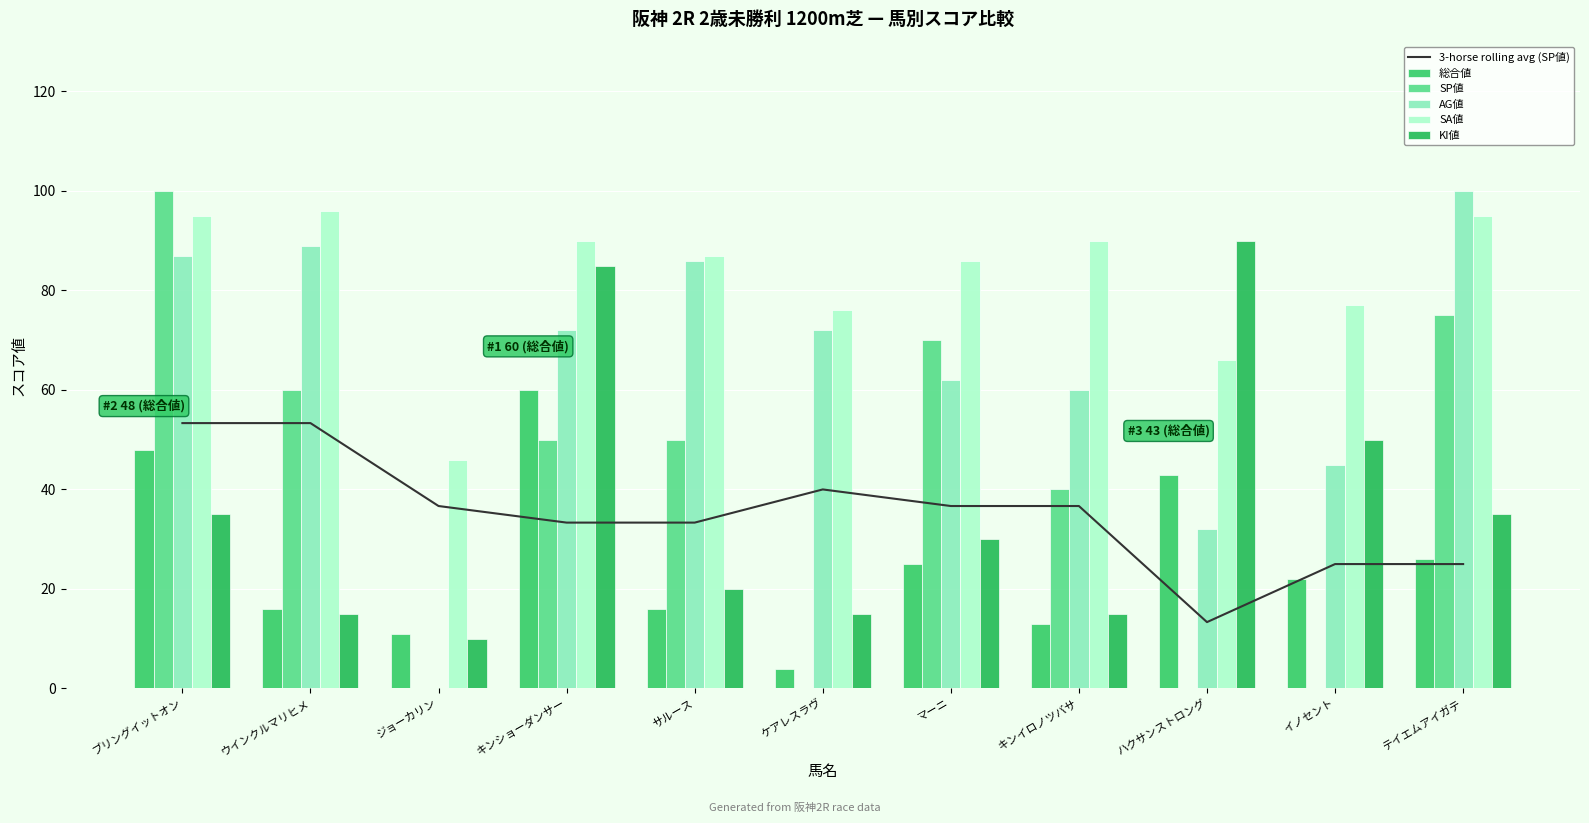

Which label corresponds to the largest value in the chart?

ブリングイットオン